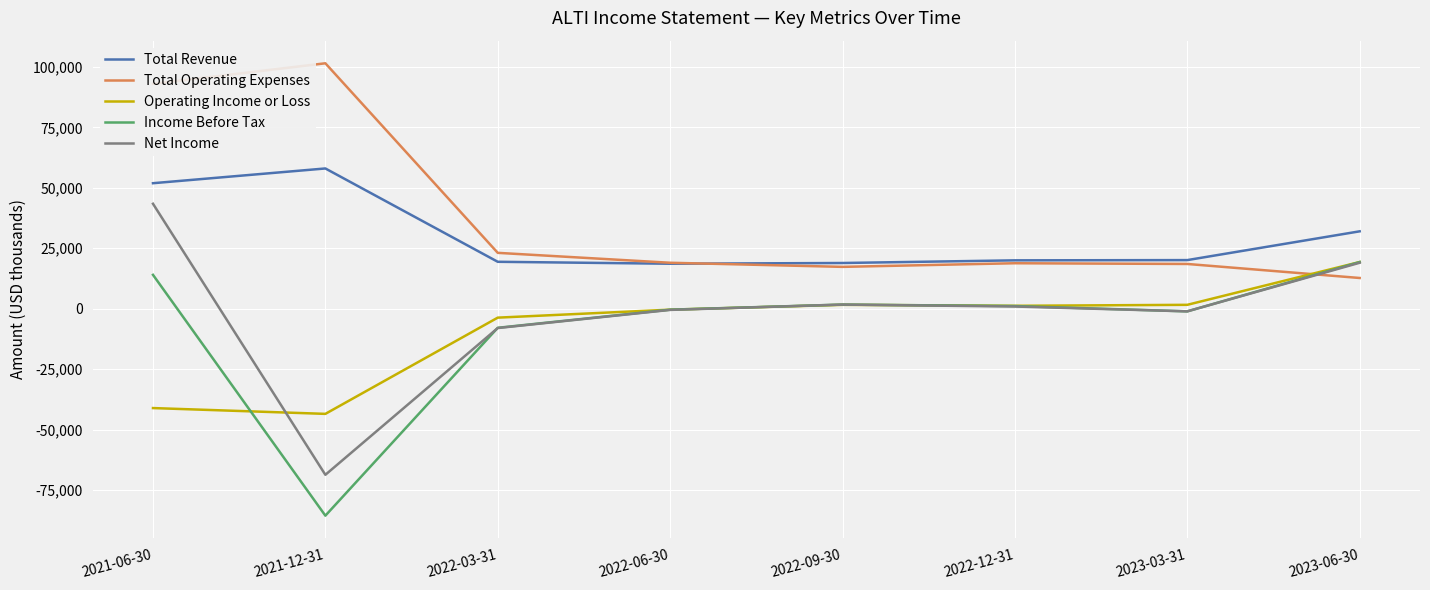

In Income Before Tax, how many points are lower than both neighbors (excluding endpoints)?

2